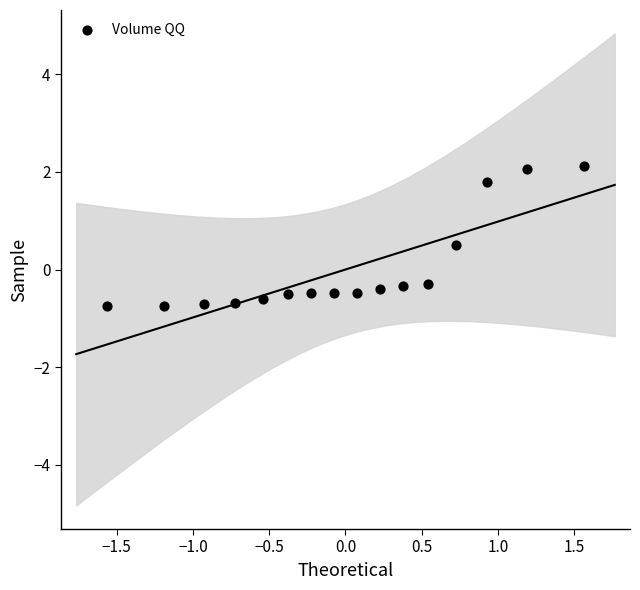

What is the range of Y values (max minus min)?

2.9